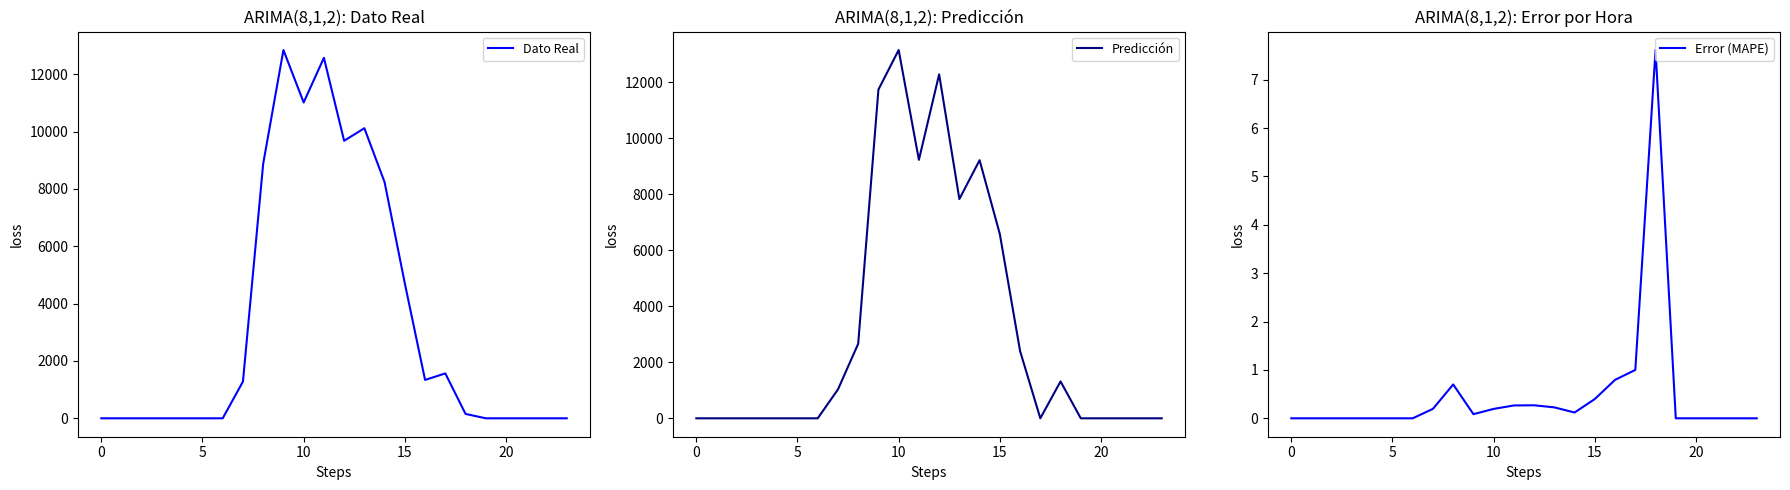

How many interior local peaks does the Dato Real series have?

4